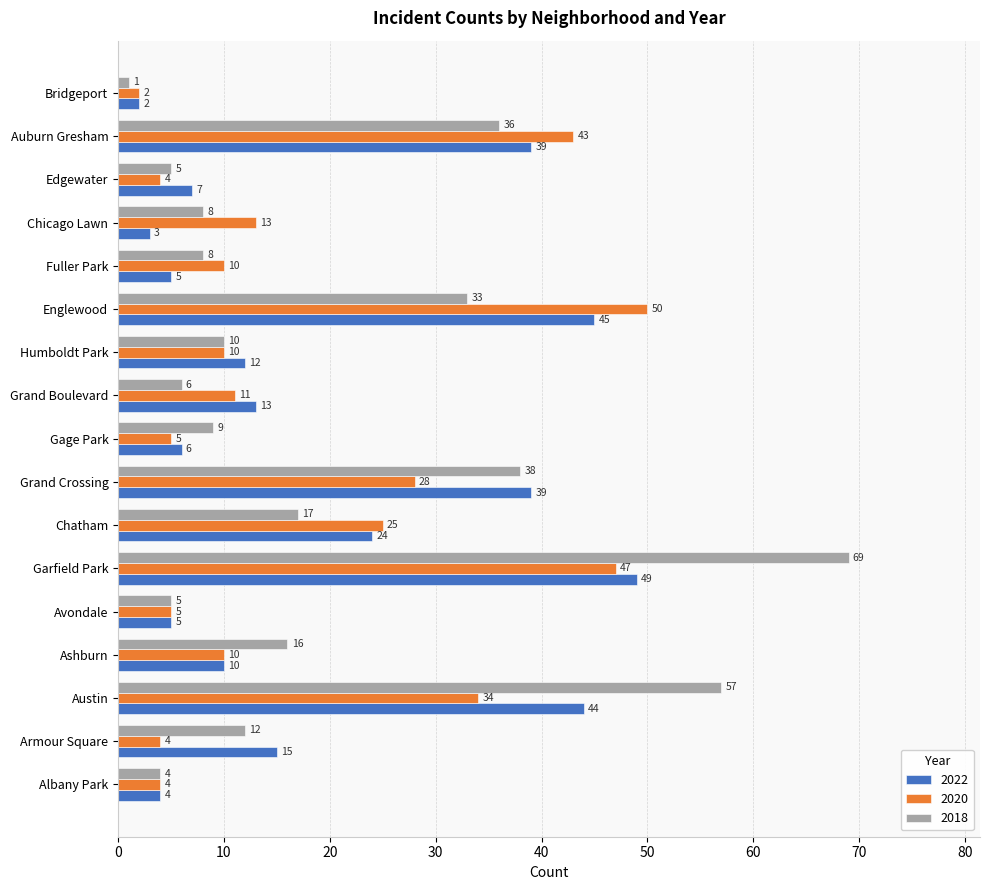

Which series changed the most between Armour Square and Garfield Park?

2018